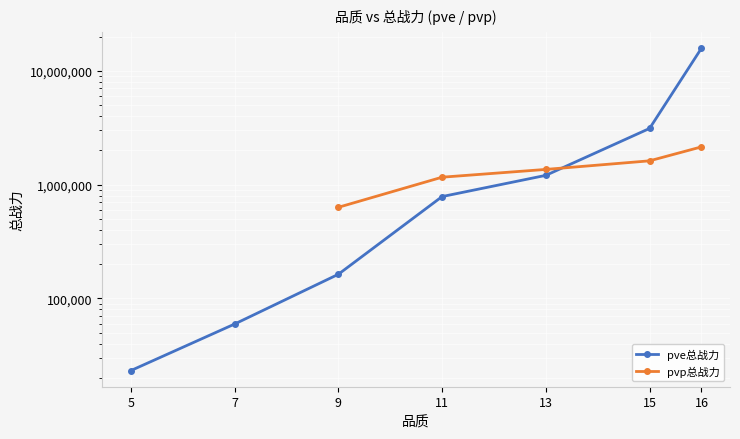

Reading left to right, extract all data points from this chart.

5=23210.6	7=59531.4	9=162924.4	11=785401.1	13=1206631.1	15=3118386.9	16=15802628.0